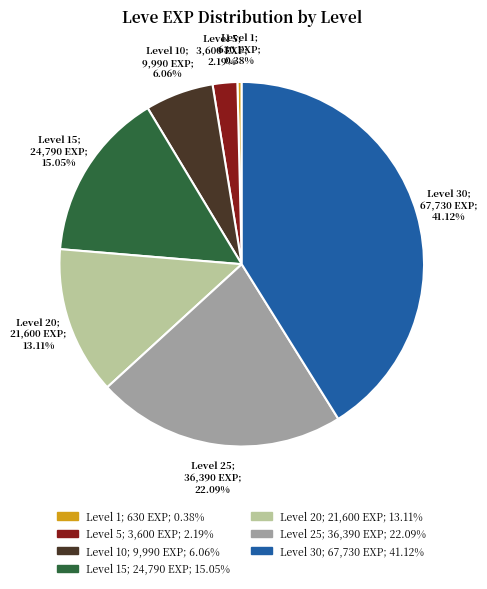

Is there any slice that represents more than half of the pie?

No